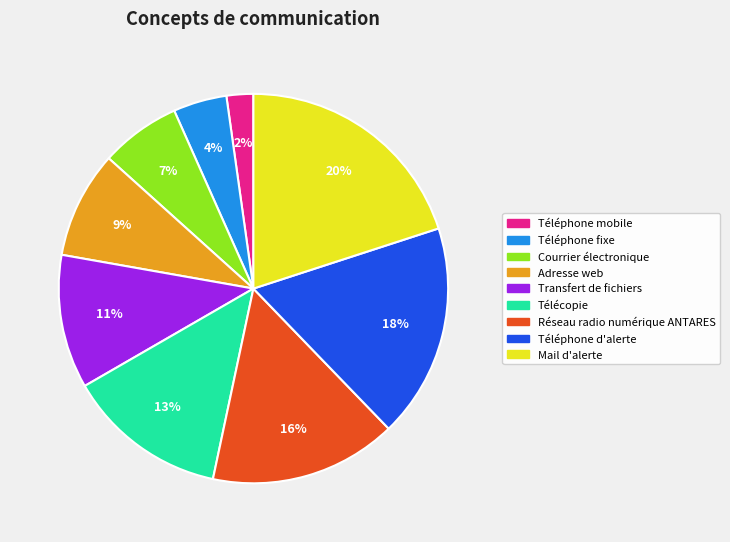

How many segments does this pie chart have?

9